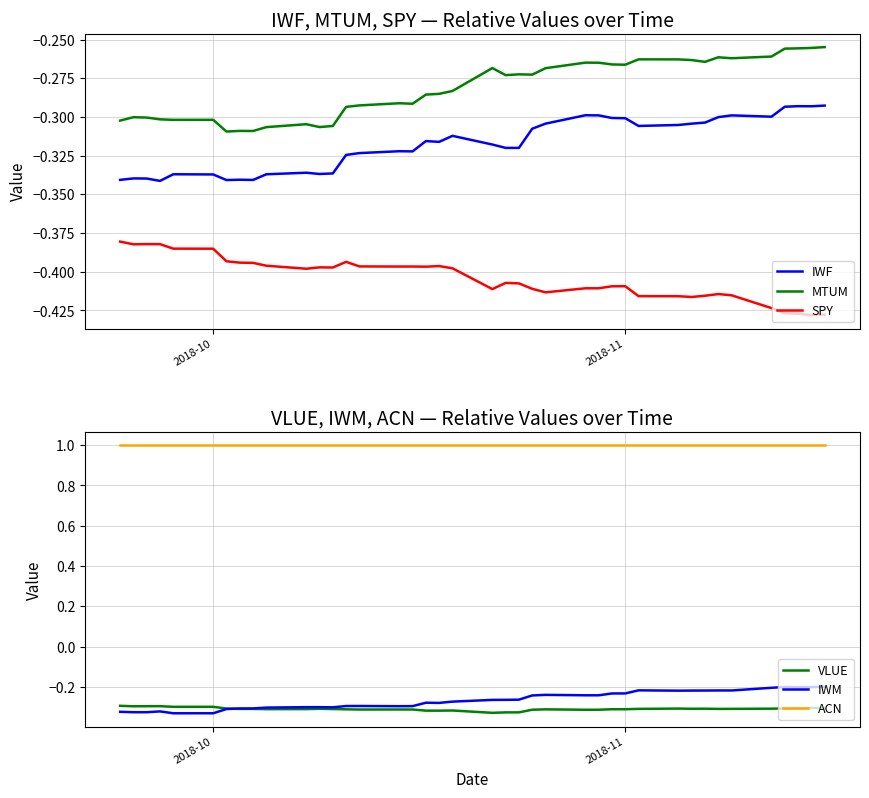

True or false: SPY and MTUM intersect in this chart.

False